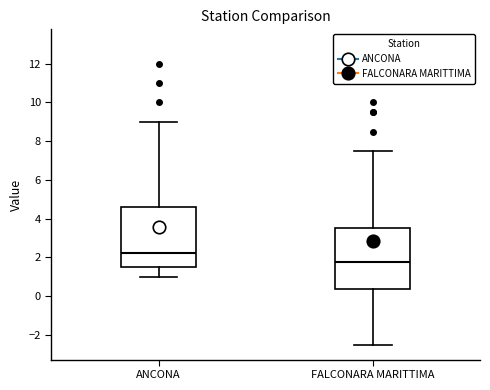

Which box's median line is the highest?

ANCONA